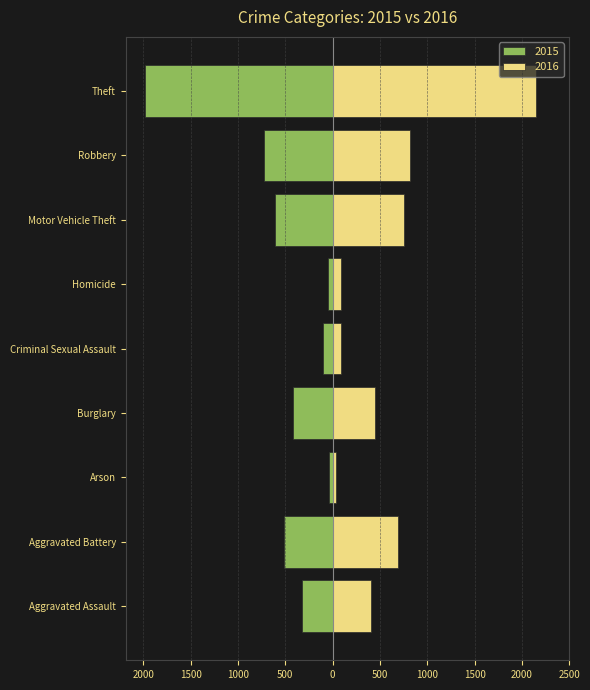

Reading left to right, transcribe all the data shown in this chart.

2015: Aggravated Assault=-323	Aggravated Battery=-515	Arson=-35	Burglary=-422	Criminal Sexual Assault=-105	Homicide=-50	Motor Vehicle Theft=-614	Robbery=-726	Theft=-1981
2016: Aggravated Assault=402	Aggravated Battery=691	Arson=40	Burglary=451	Criminal Sexual Assault=87	Homicide=87	Motor Vehicle Theft=756	Robbery=819	Theft=2148